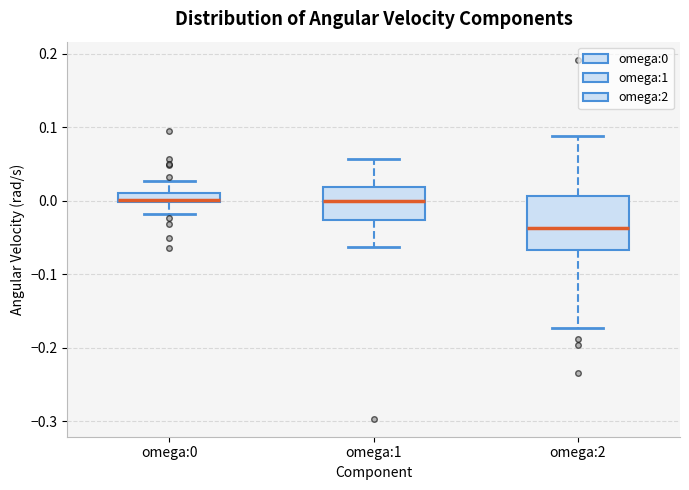

Comparing the boxes themselves (not the whiskers), which one is the tallest?

omega:2